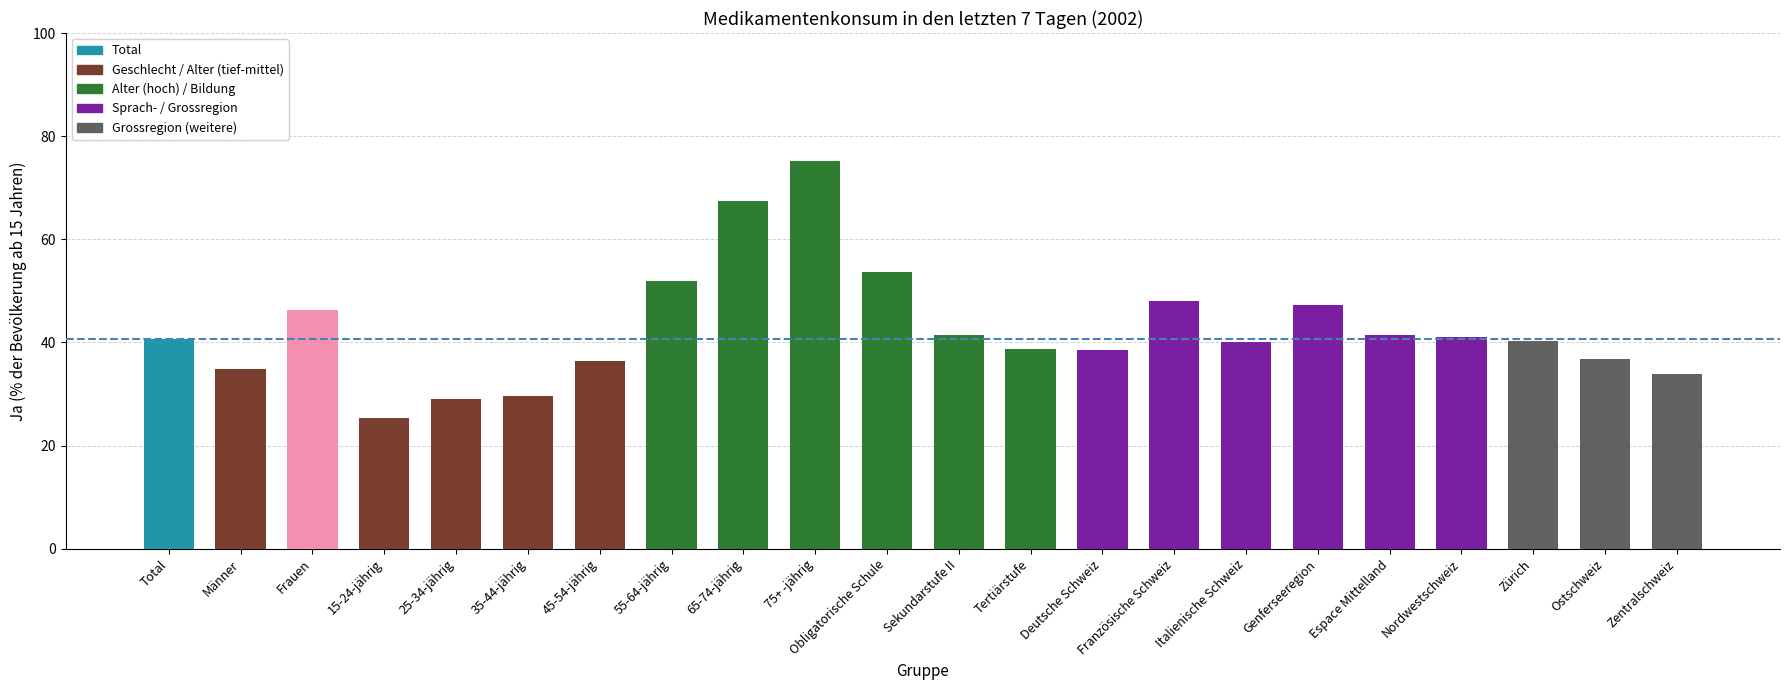

Which category has the highest value across all series?

75+ -jährig